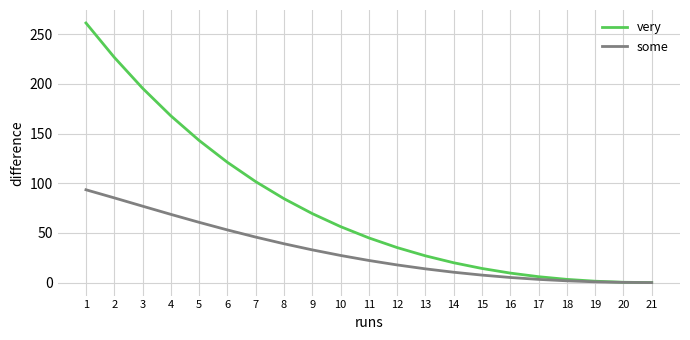

What is the difference between the maximum and minimum values in the very series?

261.2